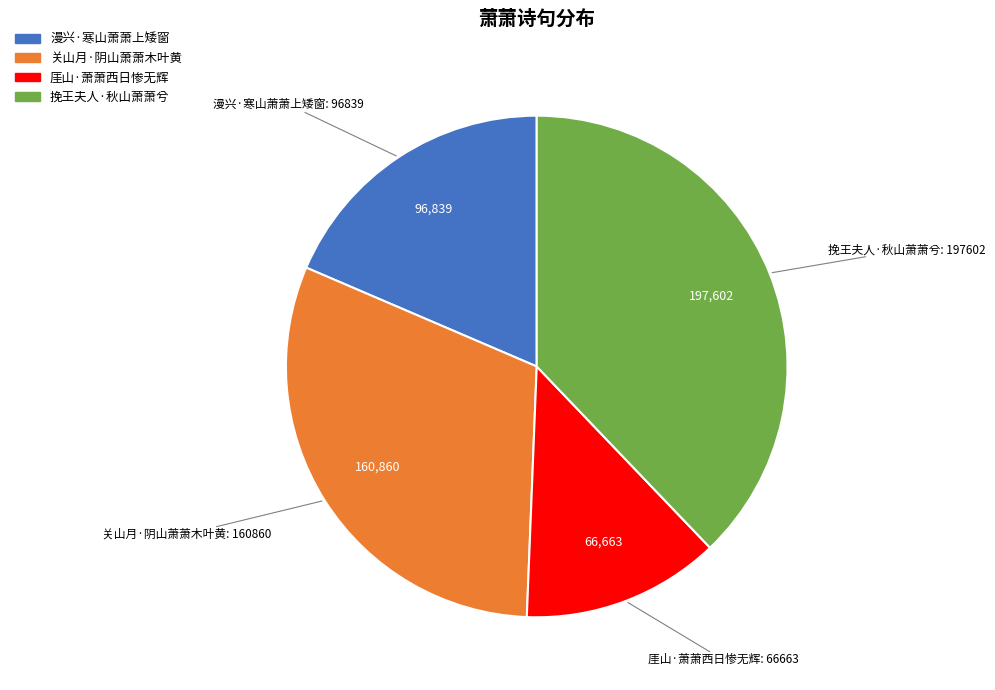

True or false: 挽王夫人·秋山萧萧兮 accounts for 52% of the total.

False